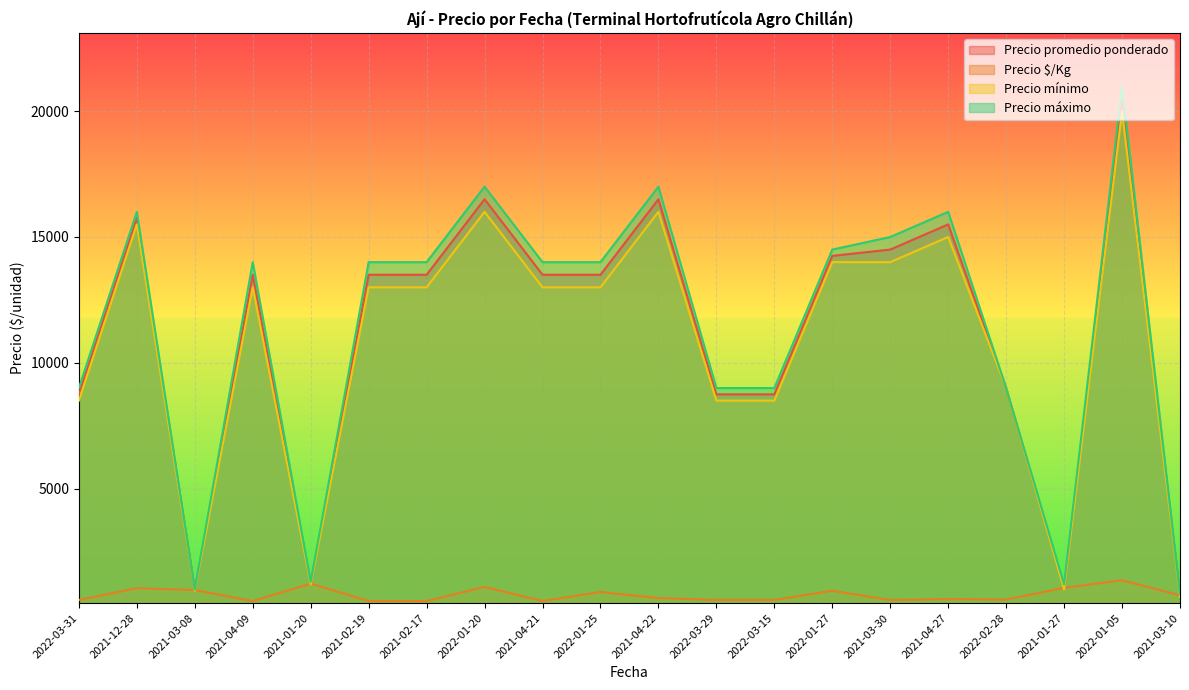

What is the maximum value shown in the chart?

21000